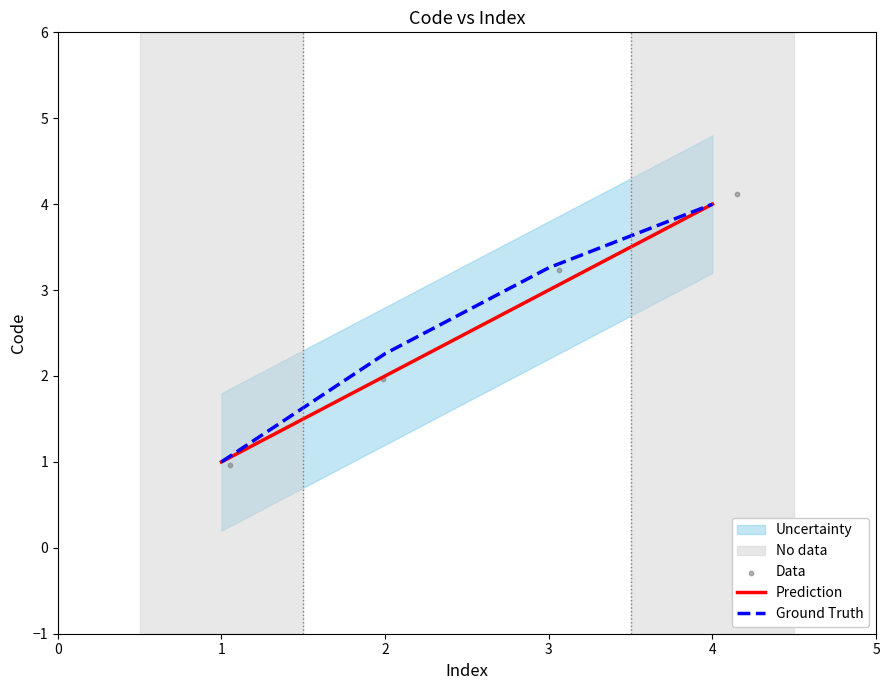

Which series reaches the maximum Y coordinate?

Data